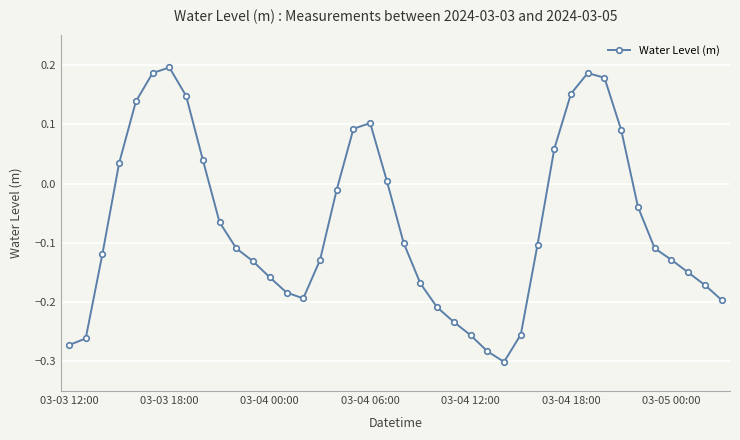

True or false: the data has more than 1 interior local peaks.

True